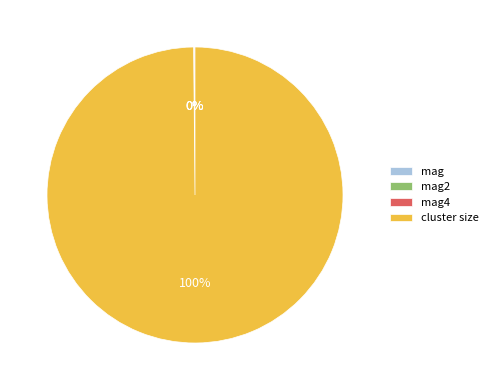

Is it true that cluster size is 100% of the pie?

True